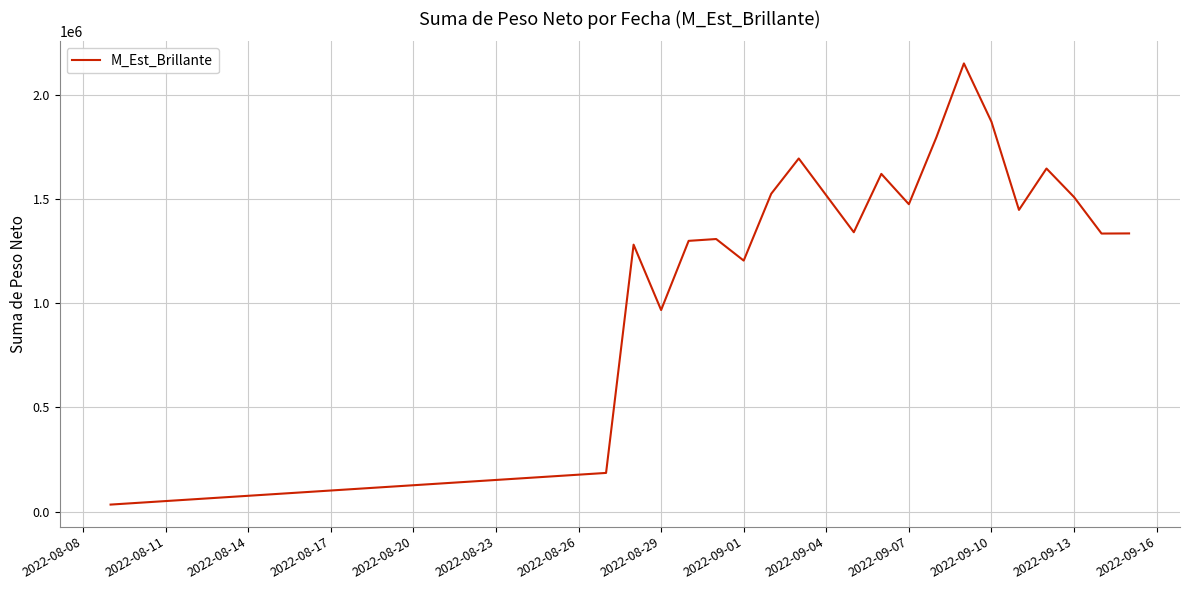

What is the maximum value shown in the chart?

2151570